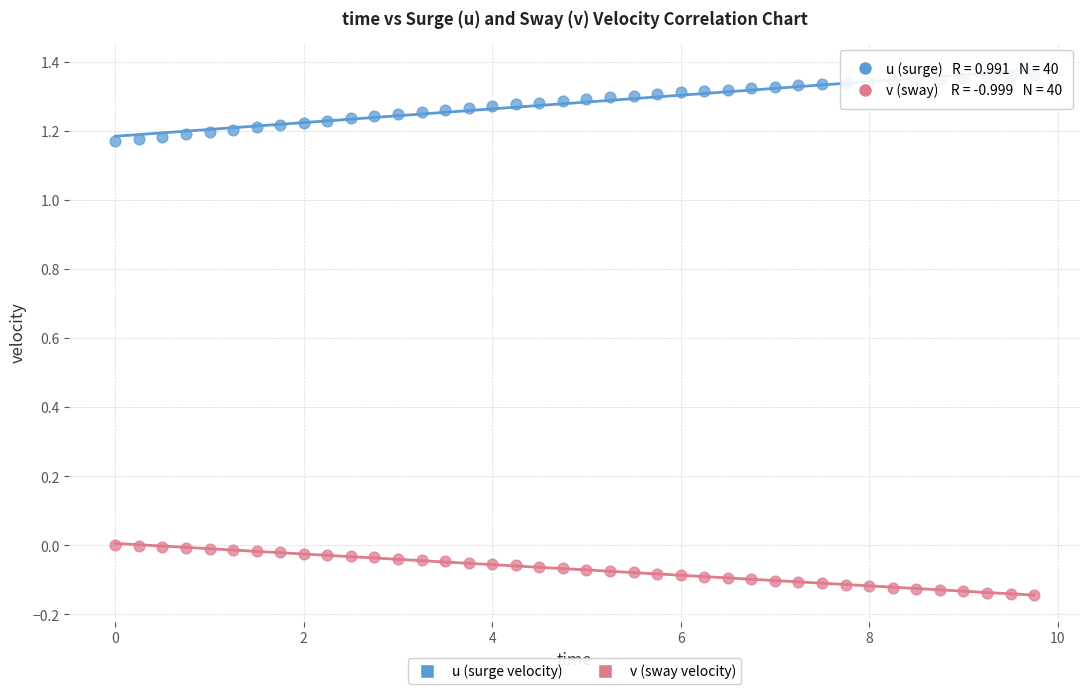

Which series reaches the minimum Y coordinate?

v (sway velocity)